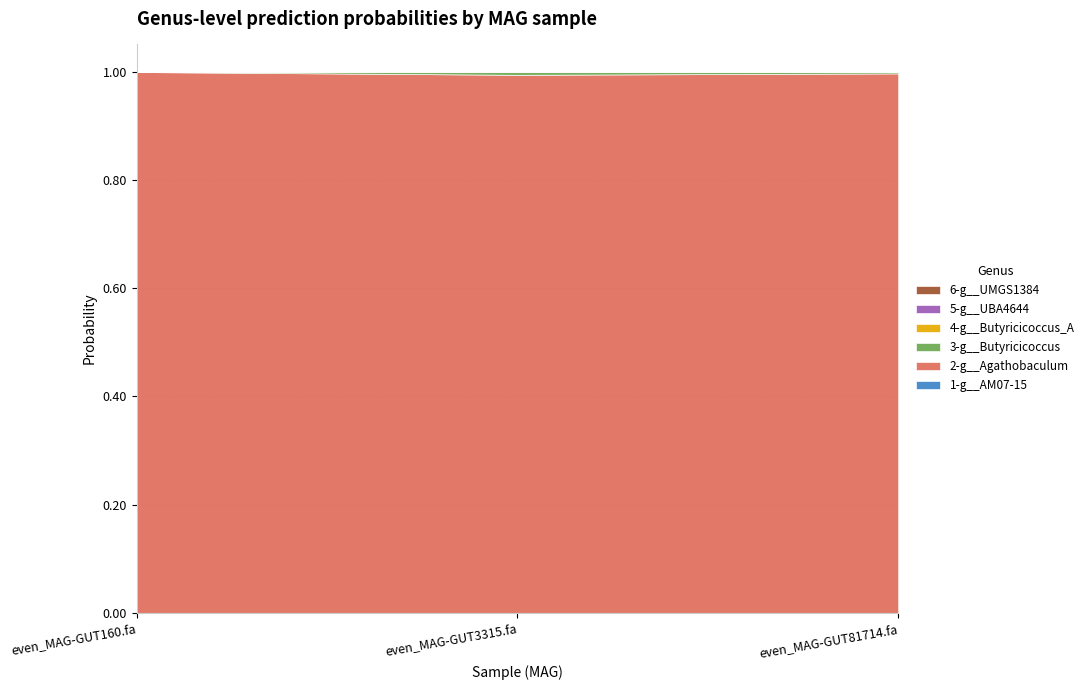

Reading left to right, list all the values displayed in this chart.

1-g__AM07-15: even_MAG-GUT160.fa=0.0	even_MAG-GUT3315.fa=0.0	even_MAG-GUT81714.fa=0.0
2-g__Agathobaculum: even_MAG-GUT160.fa=1.0	even_MAG-GUT3315.fa=1.0	even_MAG-GUT81714.fa=1.0
3-g__Butyricicoccus: even_MAG-GUT160.fa=0.0	even_MAG-GUT3315.fa=0.0	even_MAG-GUT81714.fa=0.0
4-g__Butyricicoccus_A: even_MAG-GUT160.fa=0.0	even_MAG-GUT3315.fa=0.0	even_MAG-GUT81714.fa=0.0
5-g__UBA4644: even_MAG-GUT160.fa=0.0	even_MAG-GUT3315.fa=0.0	even_MAG-GUT81714.fa=0.0
6-g__UMGS1384: even_MAG-GUT160.fa=0.0	even_MAG-GUT3315.fa=0.0	even_MAG-GUT81714.fa=0.0